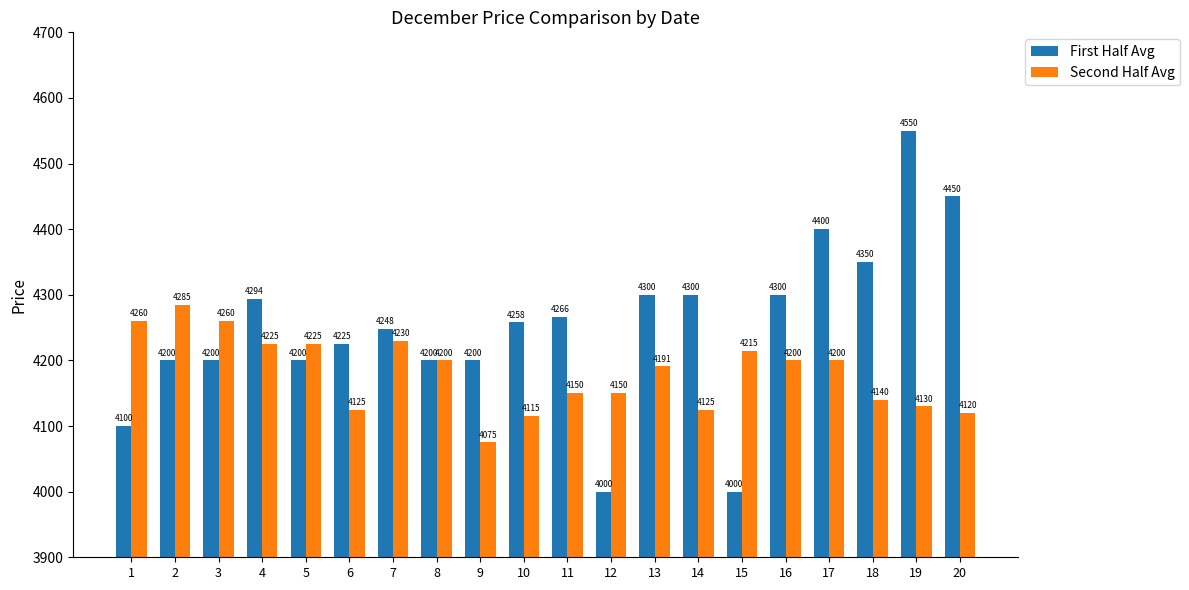

Which series changed the most between 12 and 14?

First Half Avg